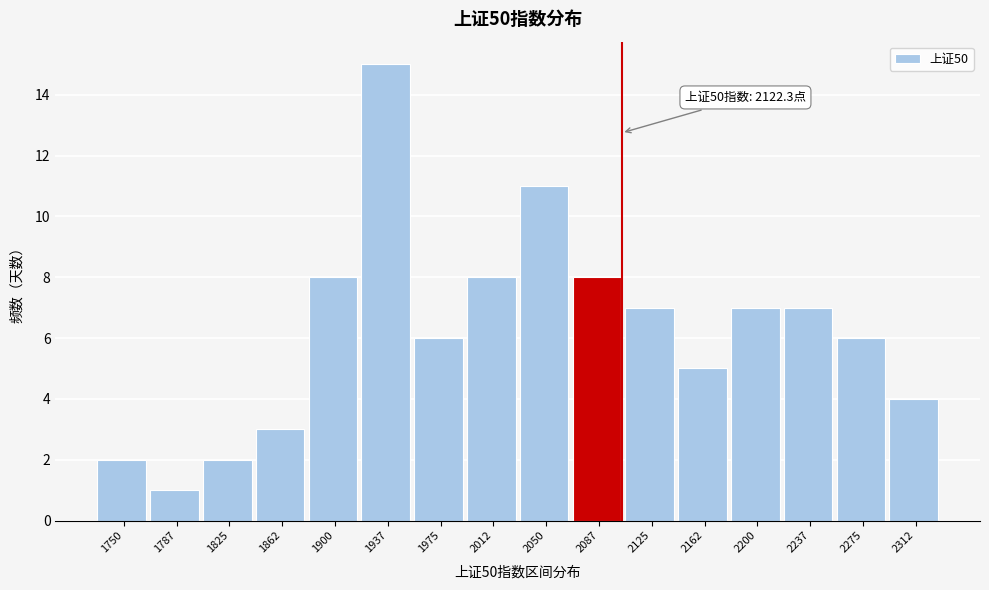

Reading left to right, what are all the values shown in this chart?

1750=2	1787=1	1825=2	1862=3	1900=8	1937=15	1975=6	2012=8	2050=11	2087=8	2125=7	2162=5	2200=7	2237=7	2275=6	2312=4